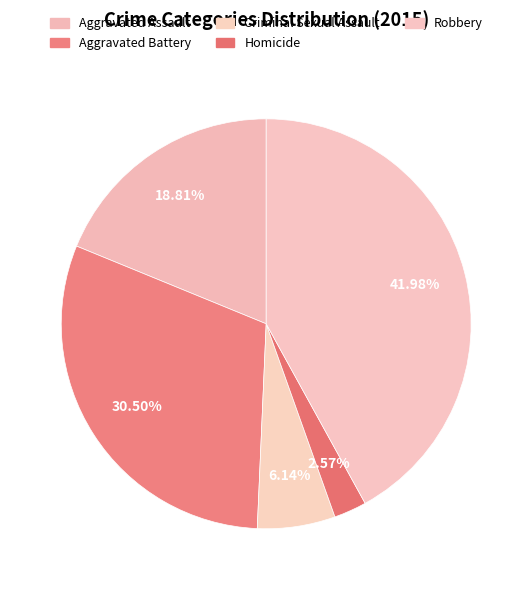

To the nearest percent, what portion does Robbery represent?

42%